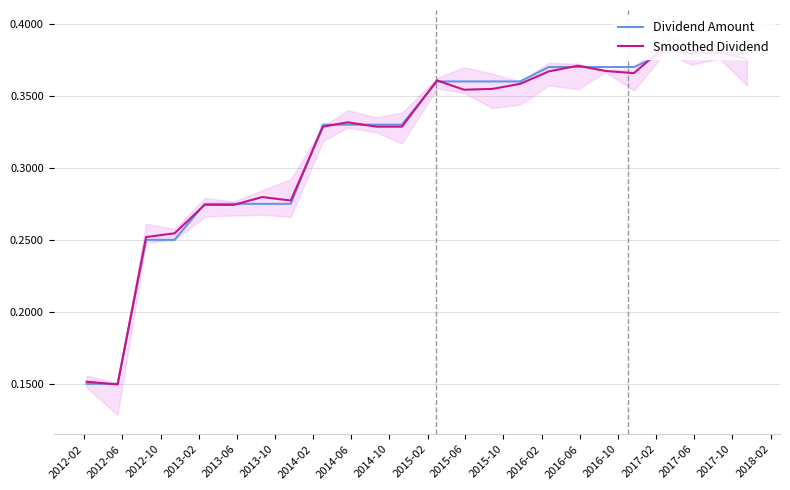

Which label corresponds to the smallest value in the chart?

2012-06